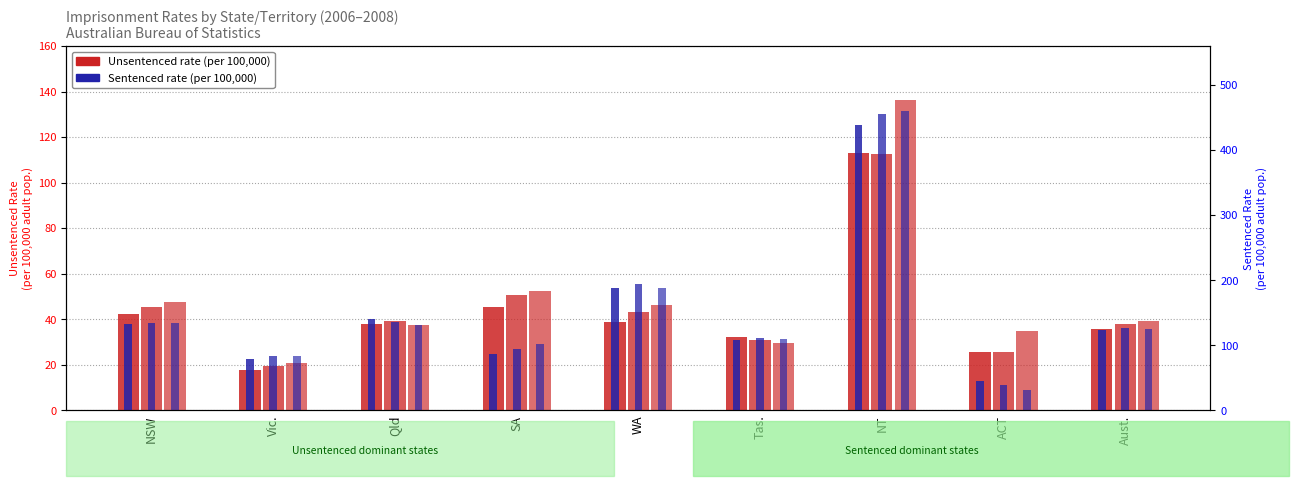

Reading left to right, extract all data points from this chart.

Unsentenced 2006: NSW=42.5	Vic.=17.9	Qld=38.0	SA=45.5	WA=39.0	Tas.=32.4	NT=112.8	ACT=25.7	Aust.=35.6
Unsentenced 2007: NSW=45.6	Vic.=19.7	Qld=39.3	SA=50.5	WA=43.0	Tas.=30.7	NT=112.7	ACT=25.8	Aust.=38.0
Unsentenced 2008: NSW=47.8	Vic.=20.6	Qld=37.5	SA=52.3	WA=46.2	Tas.=29.5	NT=136.2	ACT=34.7	Aust.=39.4
Sentenced 2006: NSW=132.8	Vic.=79.5	Qld=141.2	SA=87.0	WA=188.0	Tas.=107.5	NT=438.0	ACT=45.9	Aust.=124.0
Sentenced 2007: NSW=134.4	Vic.=84.1	Qld=135.5	SA=94.7	WA=194.0	Tas.=111.8	NT=454.8	ACT=39.1	Aust.=125.9
Sentenced 2008: NSW=134.9	Vic.=83.6	Qld=131.9	SA=102.2	WA=187.9	Tas.=109.1	NT=460.6	ACT=31.1	Aust.=125.2